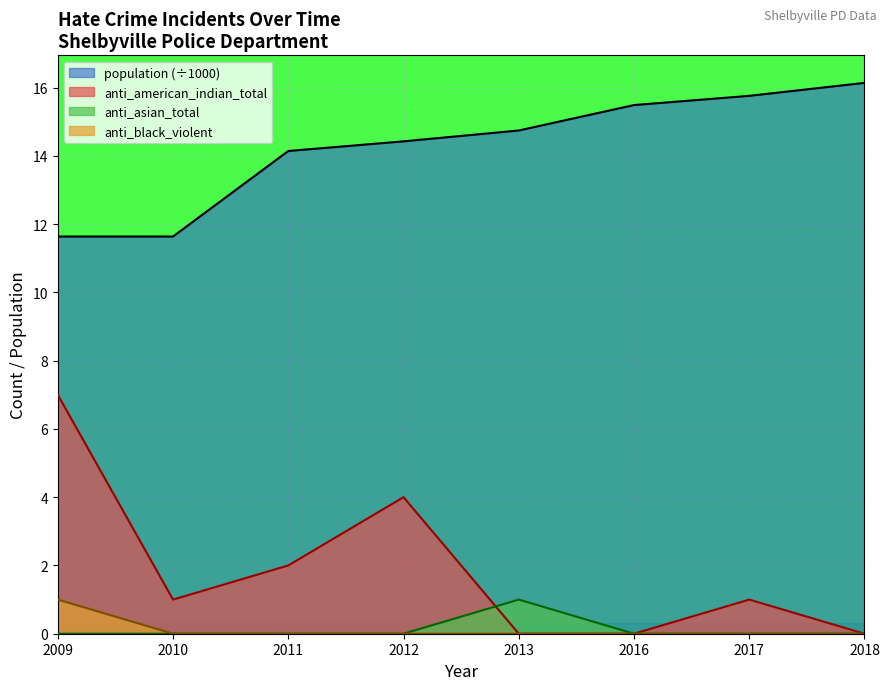

What is the difference between the highest and lowest values at 2018?

16.1